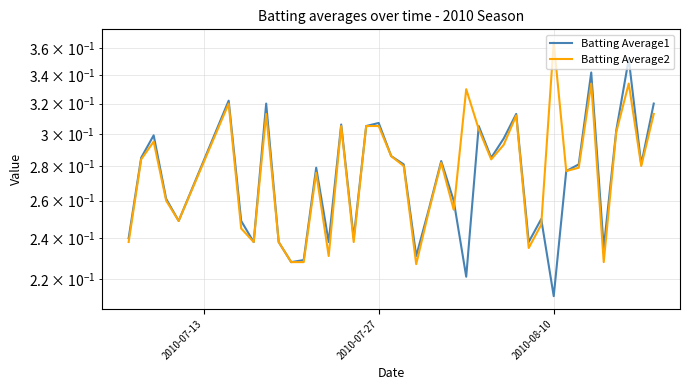

What are all the series names shown in the legend?

Batting Average1, Batting Average2